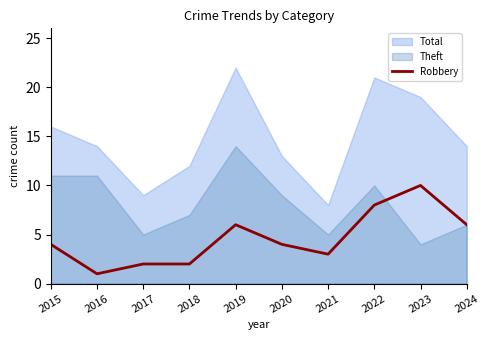

Is it true that Robbery equals 4 at 2023?

False